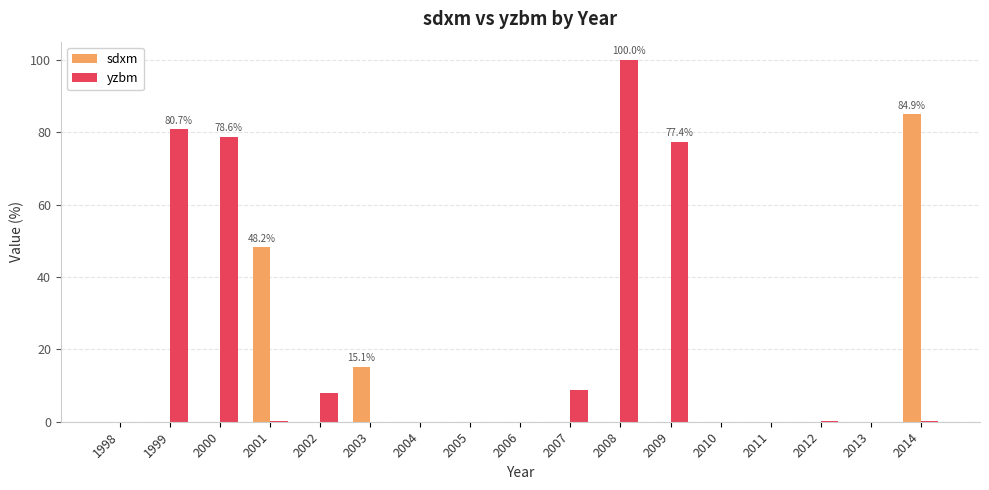

Which series changed the most between 2008 and 2011?

yzbm